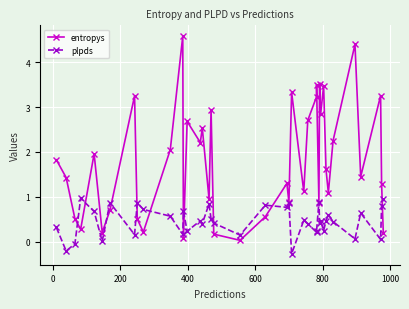

Reading right to left, list all the values displayed in this chart.

entropys: 0.2	1.3	3.3	1.5	4.4	2.3	1.1	1.6	3.5	2.8	3.5	0.9	3.5	3.2	2.7	1.1	3.3	0.9	1.3	0.6	0.0	0.2	2.9	1.0	2.5	2.2	2.7	0.1	4.6	2.1	0.2	0.5	3.3	0.7	0.2	2.0	0.3	0.5	1.4	1.8
plpds: 0.9	0.8	0.0	0.6	0.1	0.4	0.6	0.5	0.2	0.5	0.4	0.9	0.2	0.2	0.4	0.5	-0.3	0.9	0.8	0.8	0.1	0.4	0.5	0.8	0.4	0.5	0.2	0.7	0.2	0.6	0.7	0.9	0.2	0.9	0.0	0.7	1.0	-0.0	-0.2	0.3